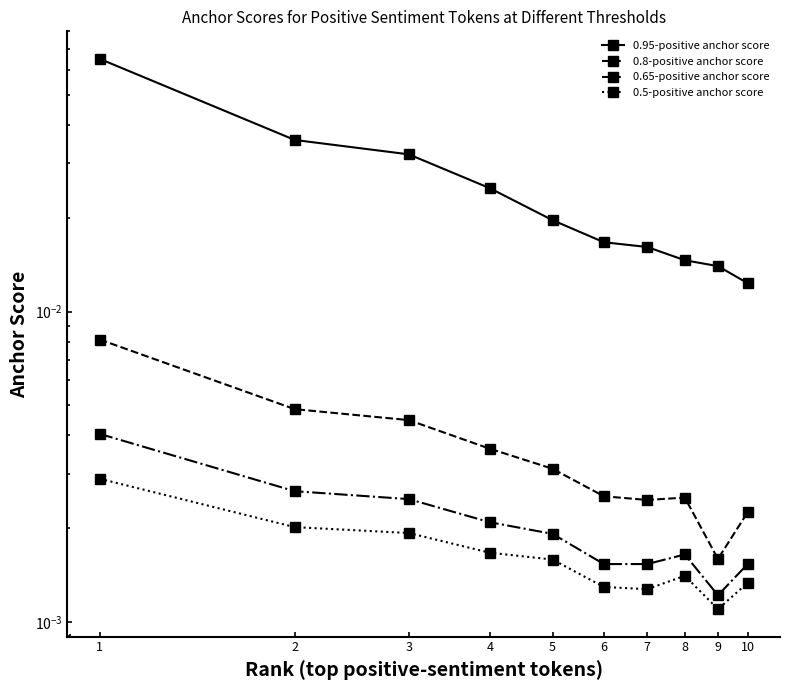

Which has a higher value, 9 or 7?

7